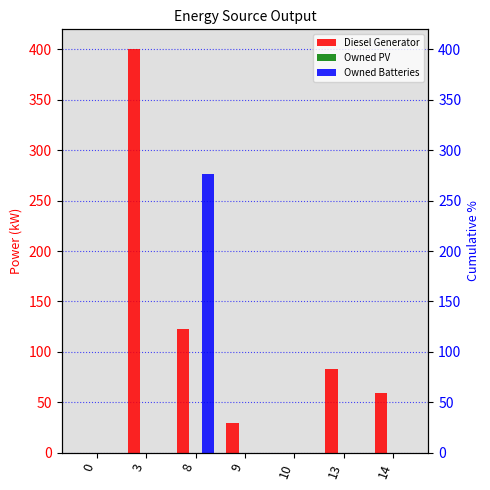

True or false: Diesel Generator has a value of 0 at 10.

True